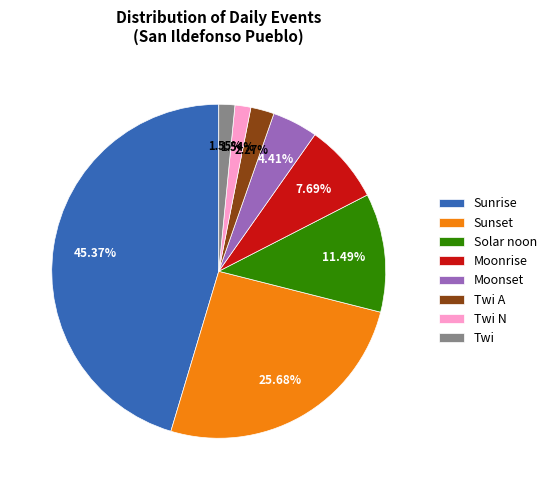

What portion of the pie excludes Twi?

98.5%